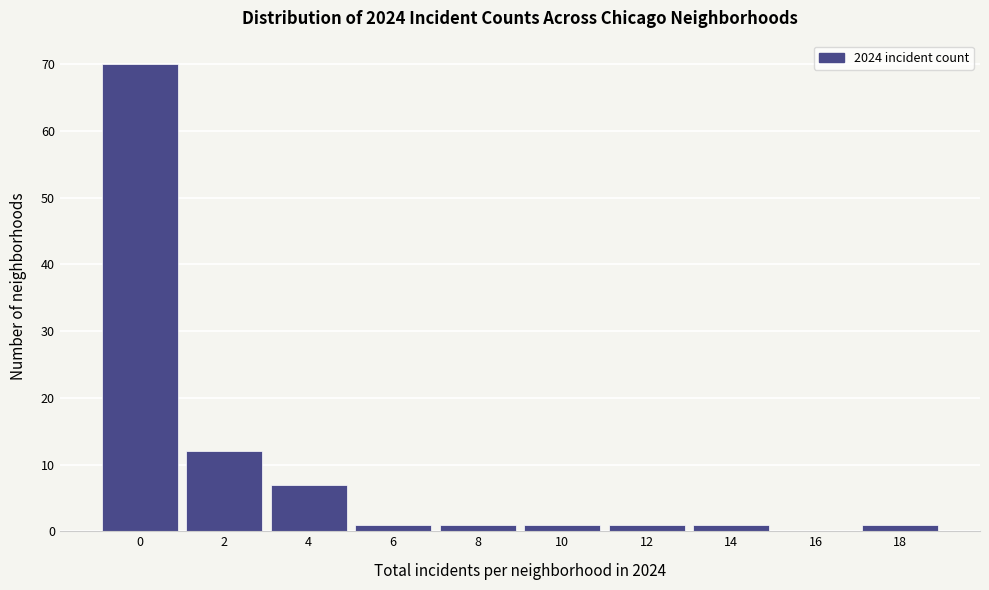

Reading left to right, list all the values displayed in this chart.

0=70	2=12	4=7	6=1	8=1	10=1	12=1	14=1	16=0	18=1